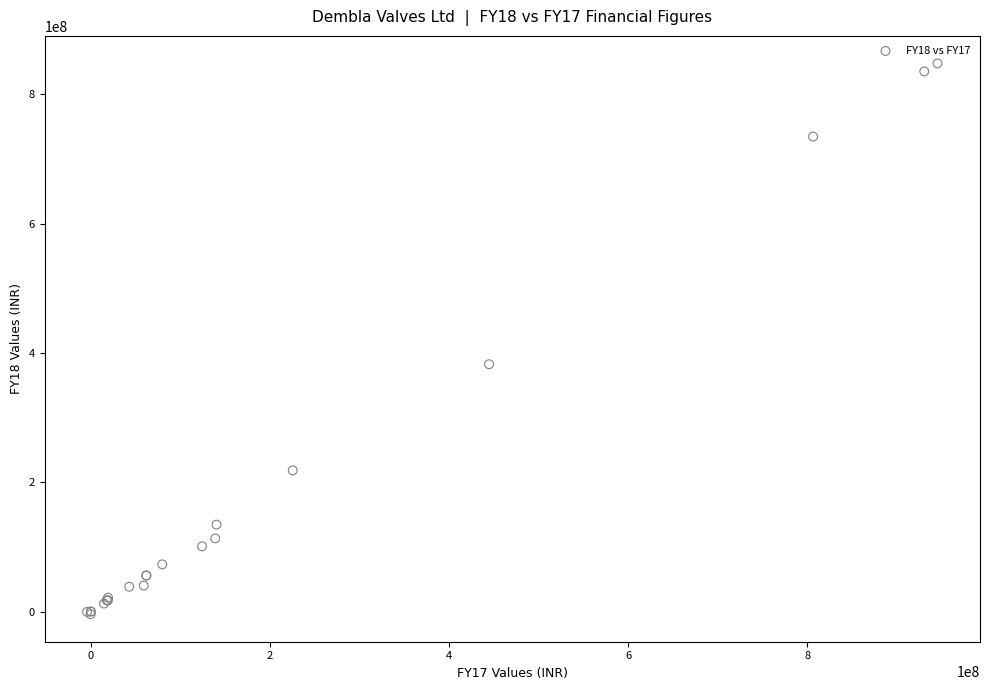

What Y value in the scatter plot is closest to 421743493?

382439641